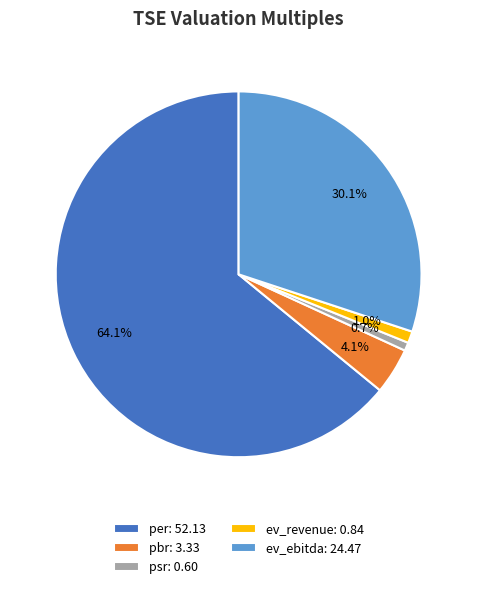

Combined, what portion of the pie is per: 52.13 and psr: 0.60?

64.8%